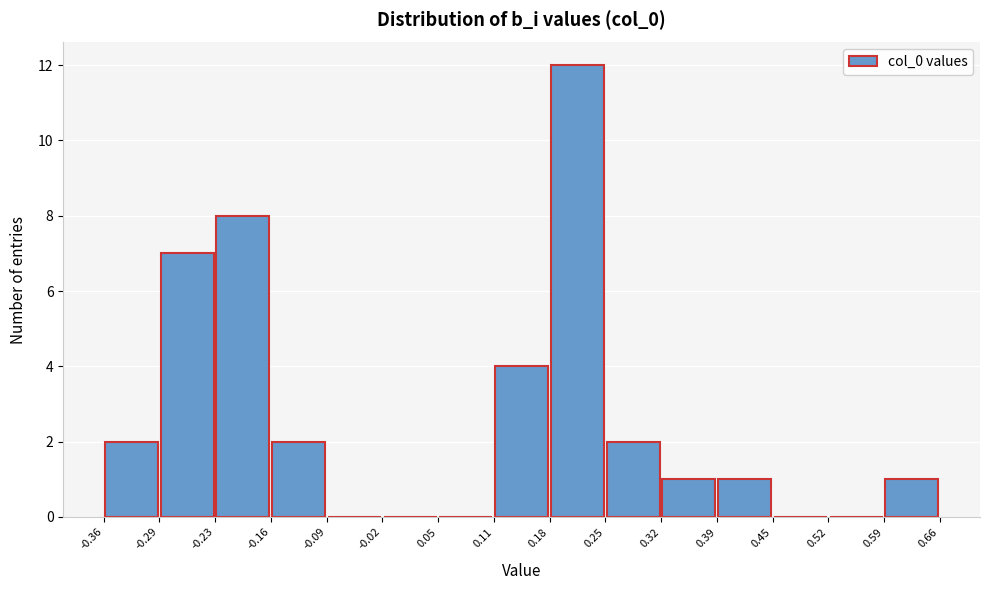

Reading left to right, transcribe this chart: for each bar, give the range it covers on the x-axis and its height. The values are not printed on the chart, so give them approximately, as read against the axis.

-0.36 to -0.29: 2
-0.29 to -0.23: 7
-0.23 to -0.16: 8
-0.16 to -0.09: 2
-0.09 to -0.02: 0
-0.02 to 0.05: 0
0.05 to 0.11: 0
0.11 to 0.18: 4
0.18 to 0.25: 12
0.25 to 0.32: 2
0.32 to 0.39: 1
0.39 to 0.45: 1
0.45 to 0.52: 0
0.52 to 0.59: 0
0.59 to 0.66: 1